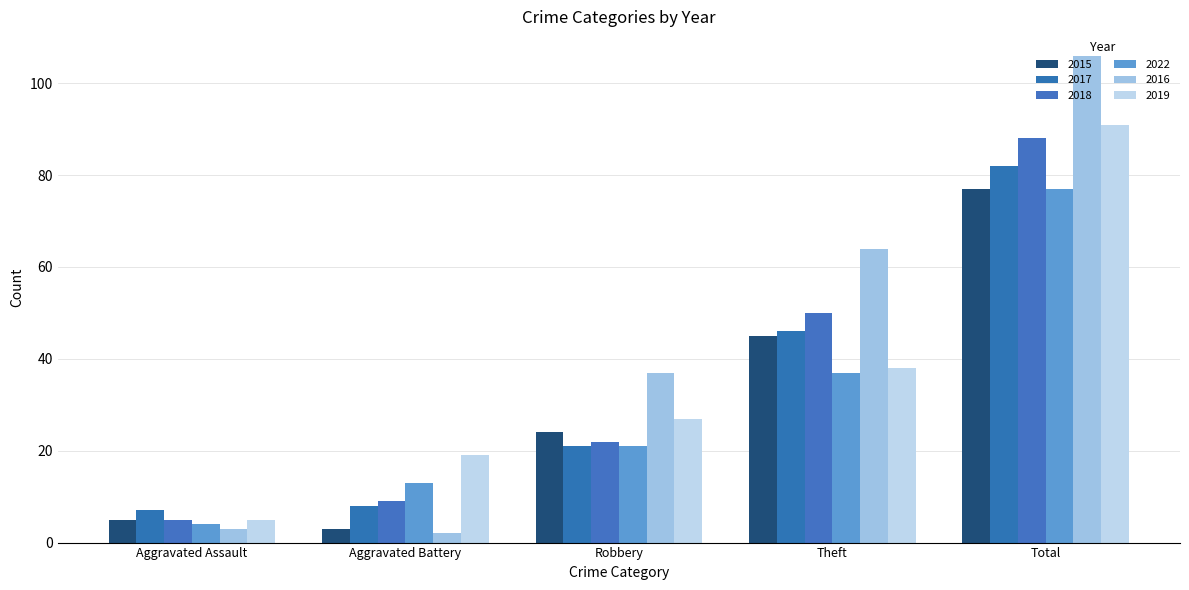

How many data points in 2017 are less than 21?

2